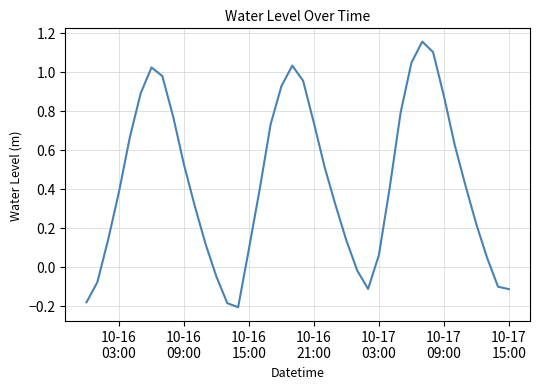

How many series are shown in this chart?

1